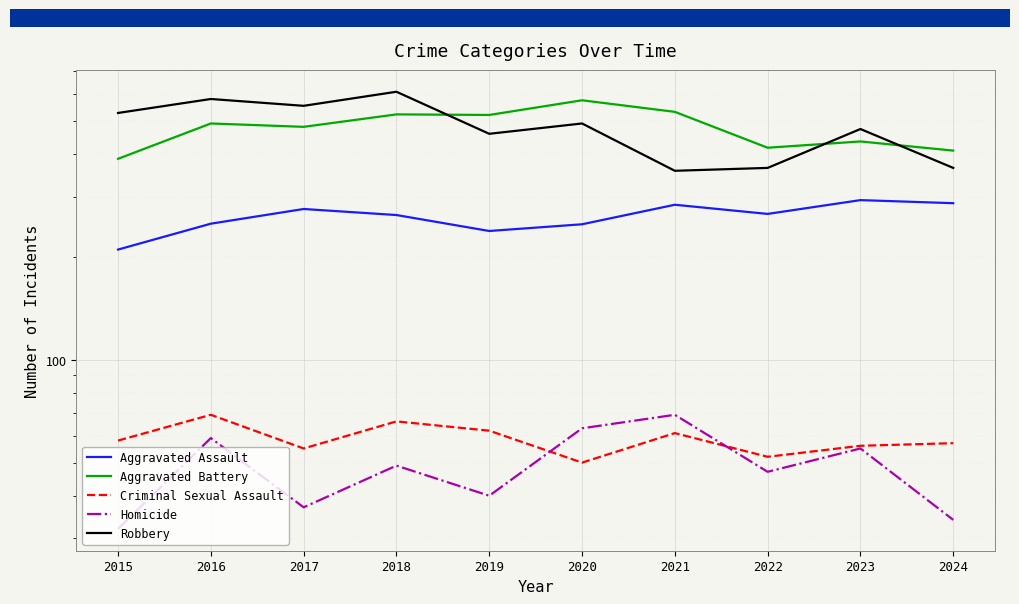

Which series has the largest range (max minus min)?

Robbery